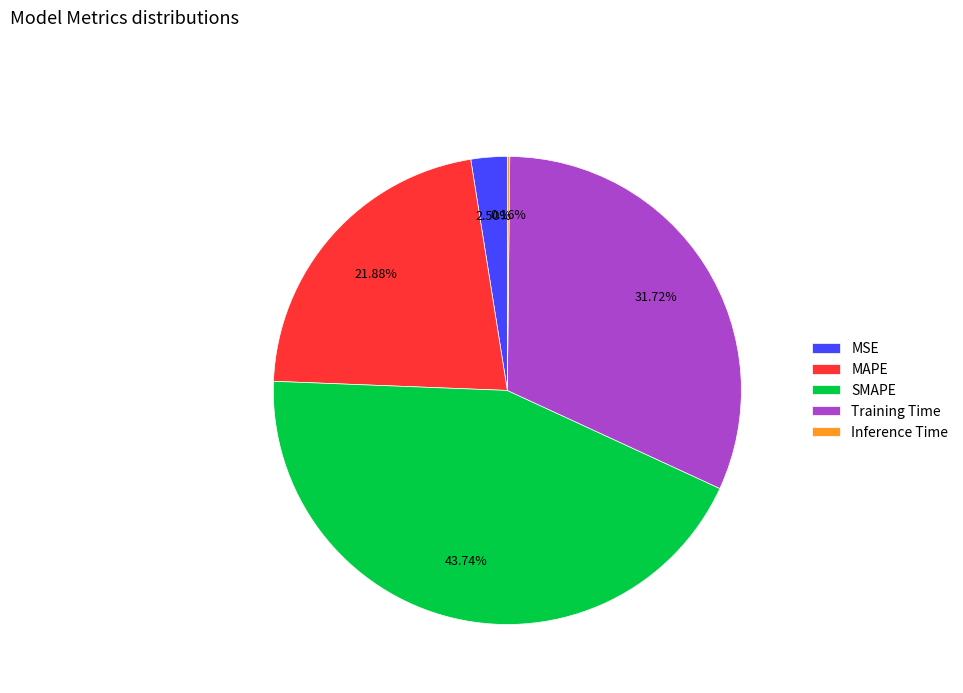

True or false: SMAPE accounts for 44% of the total.

True